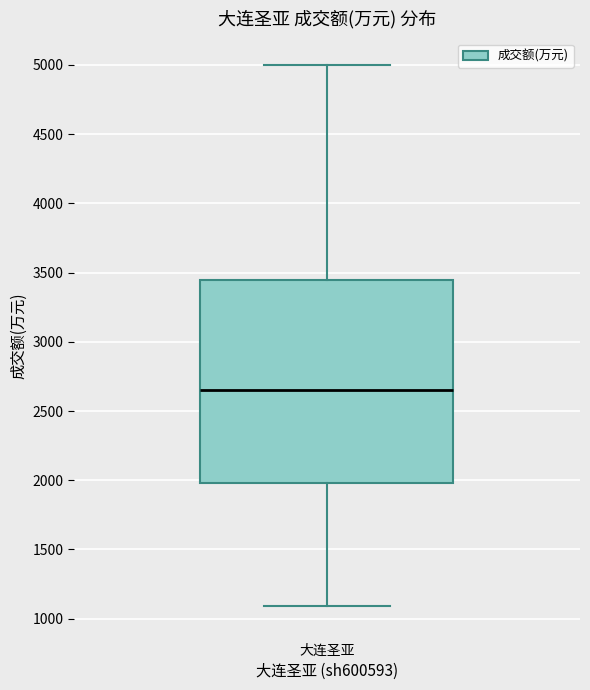

Where does the lower whisker of the box for 大连圣亚 end on the y-axis? The values are not printed on the chart, so give them approximately, as read against the axis.

1100